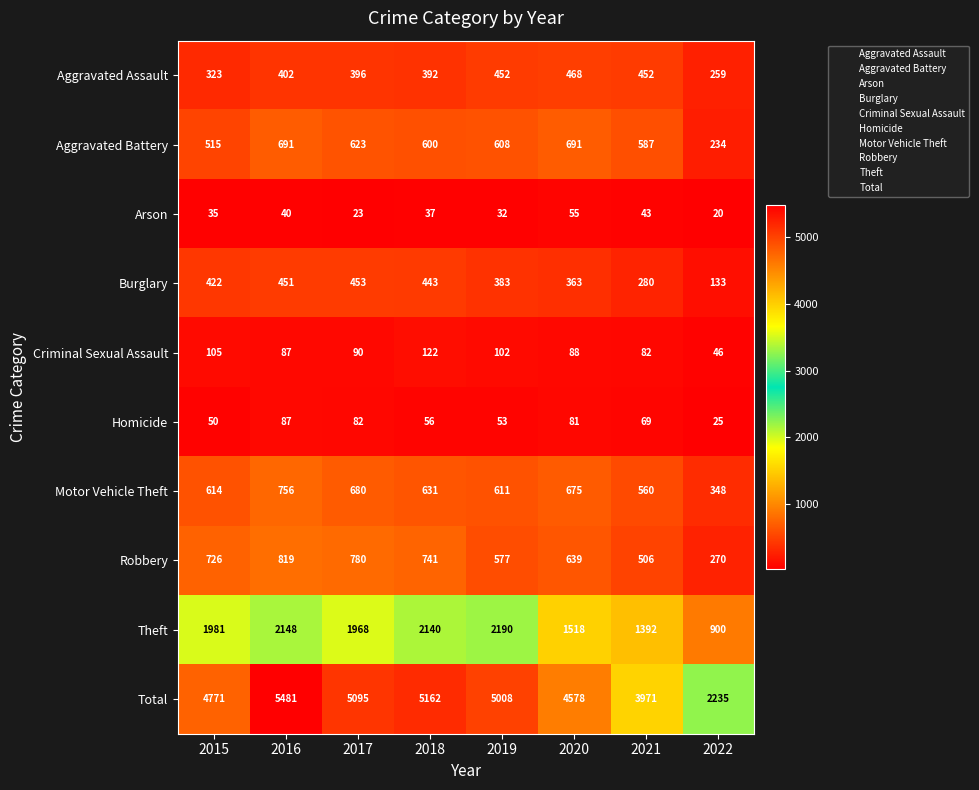

At which category does the chart reach its minimum across all series?

2022